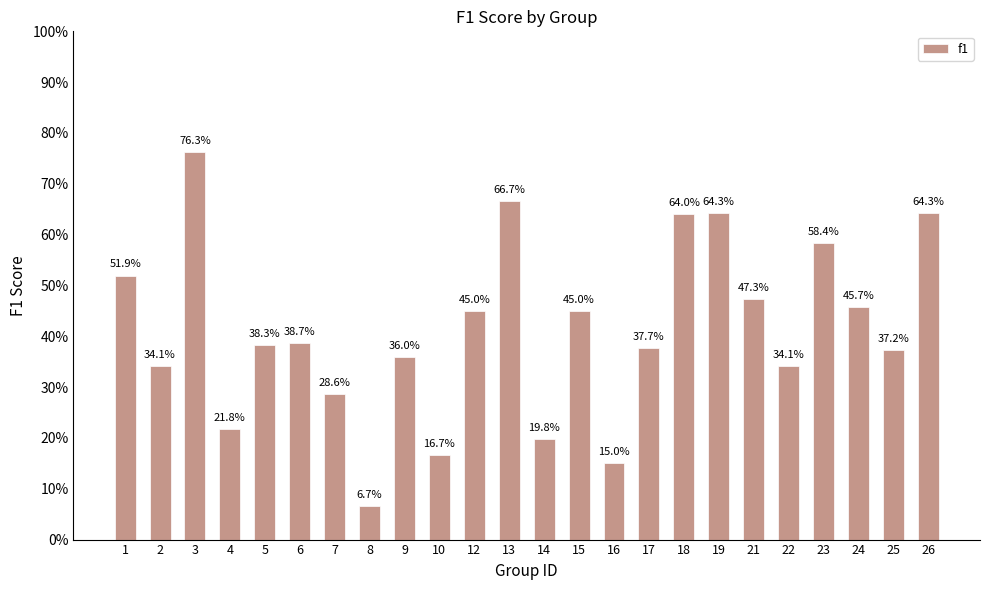

Reading left to right, transcribe all the data shown in this chart.

1=0.5	2=0.3	3=0.8	4=0.2	5=0.4	6=0.4	7=0.3	8=0.1	9=0.4	10=0.2	12=0.5	13=0.7	14=0.2	15=0.5	16=0.2	17=0.4	18=0.6	19=0.6	21=0.5	22=0.3	23=0.6	24=0.5	25=0.4	26=0.6